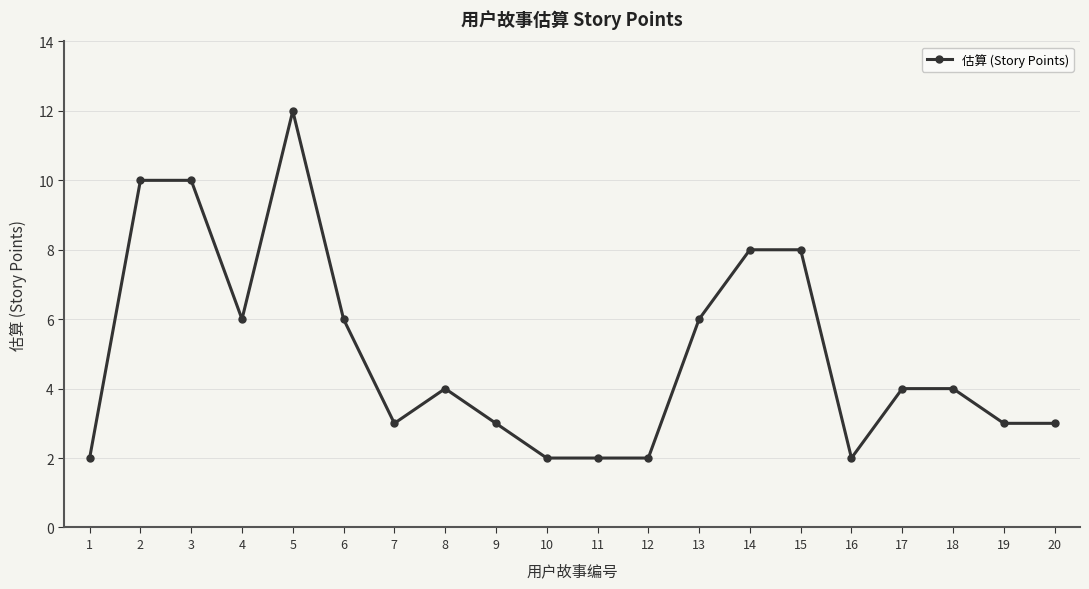

Is it true that the value at 4 is 10?

False